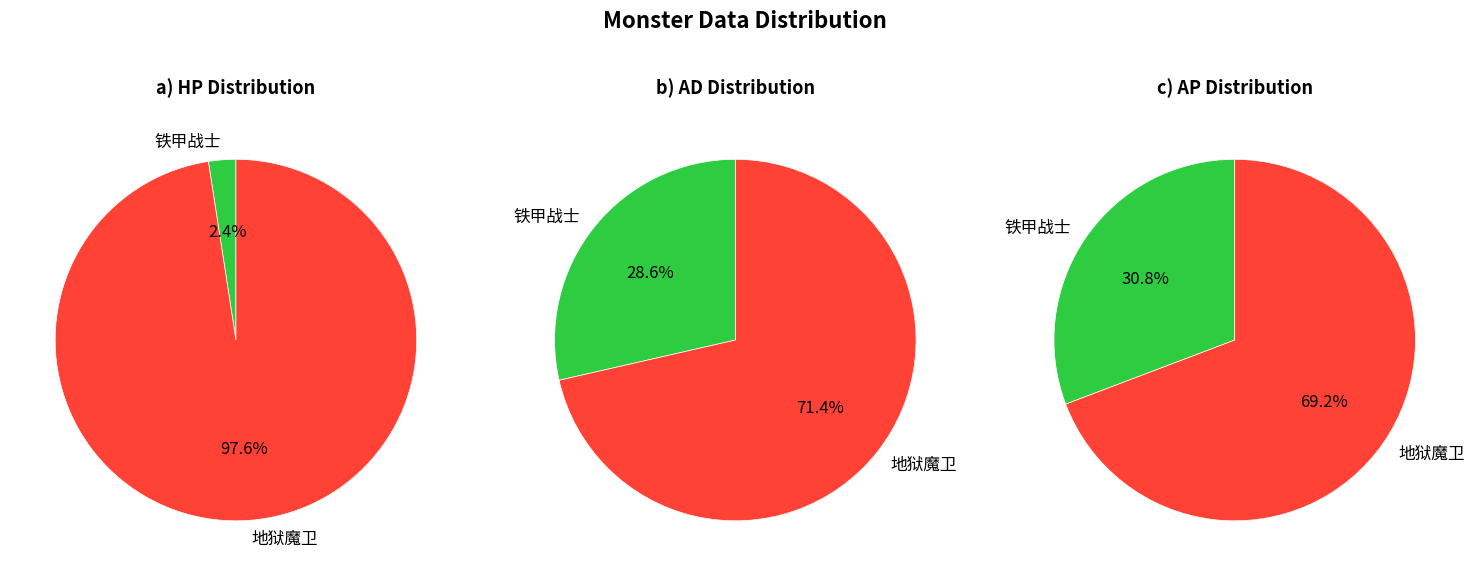

To the nearest percent, what portion does 地狱魔卫 represent?

71%